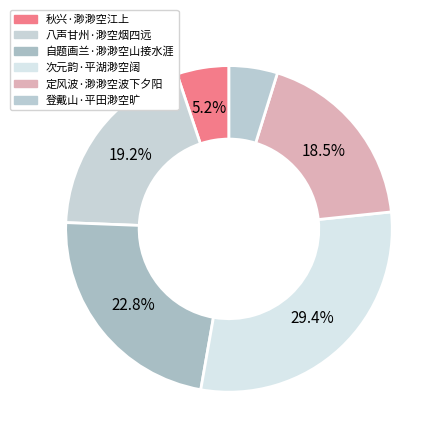

Which category has the biggest portion of the pie?

次元韵·平湖渺空阔